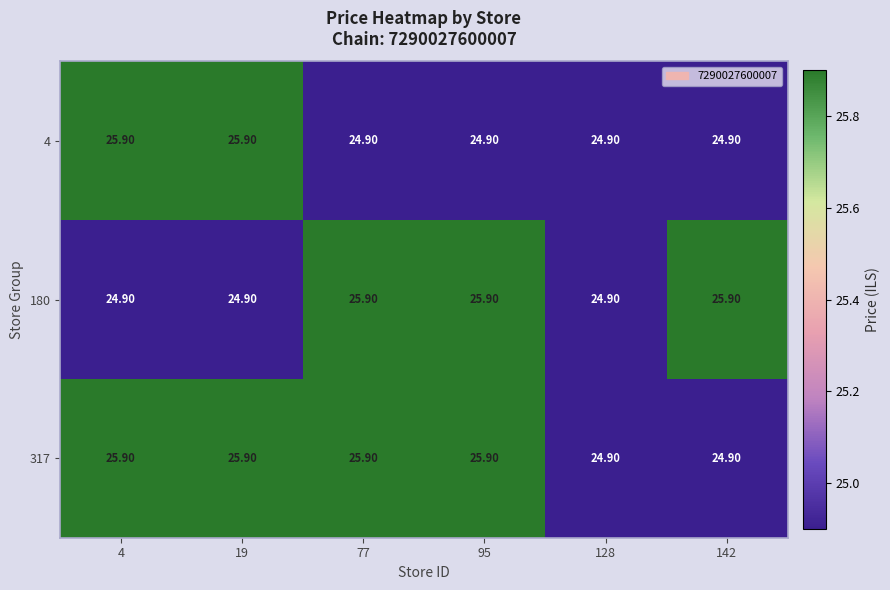

How many data points in 180 are above 25?

3